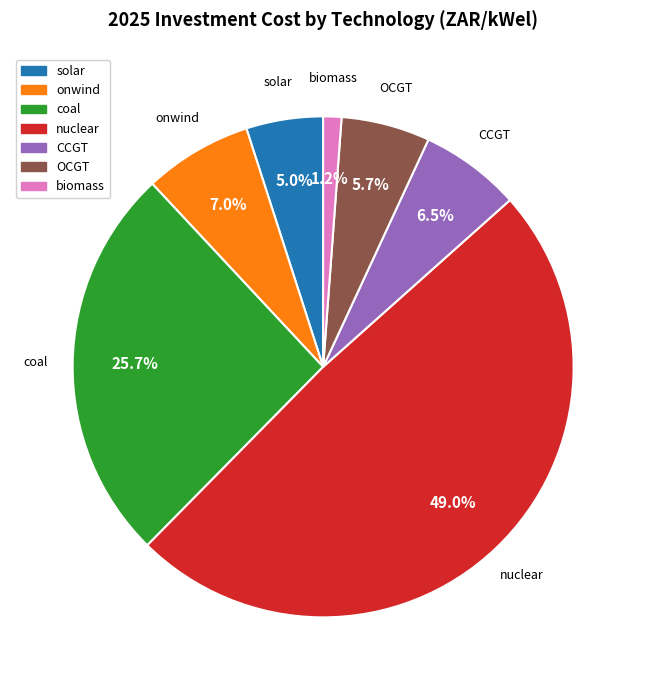

Does coal represent more than half of the total?

No